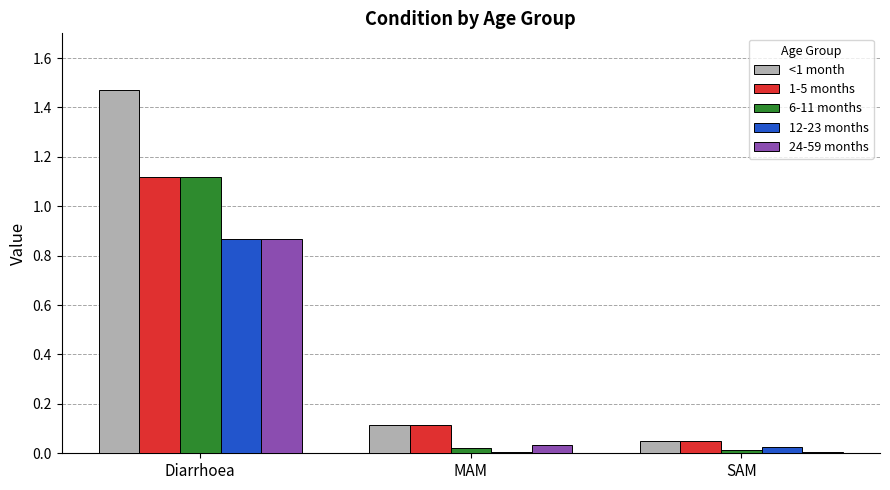

At how many categories does at least one series exceed 0?

3